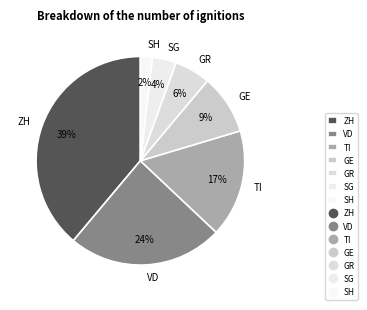

Combined, do GR and SG account for over 50%?

No